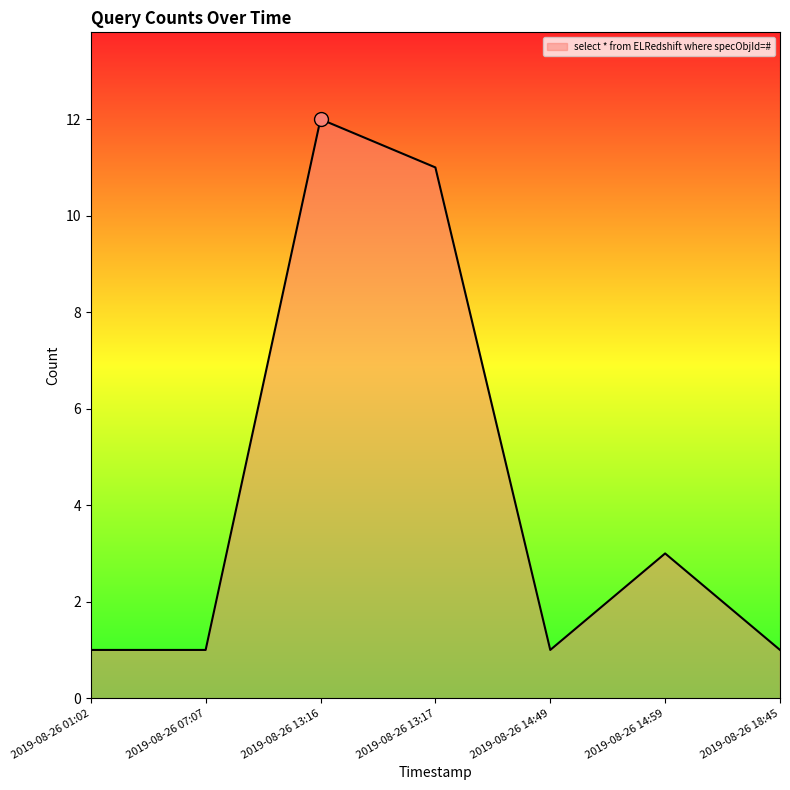

What position from the left is 2019-08-26 07:07?

2